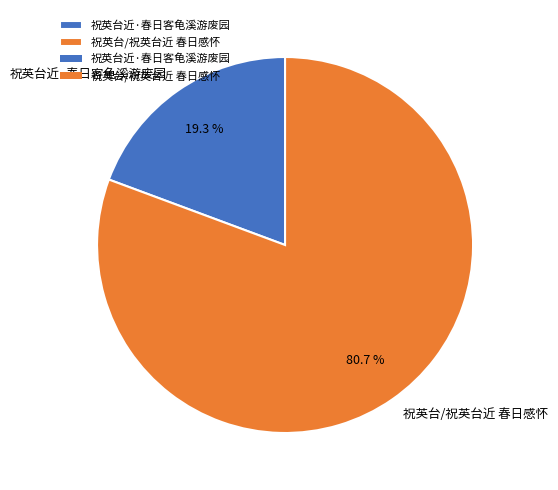

To the nearest percent, what portion does 祝英台近·春日客龟溪游废园 represent?

19%